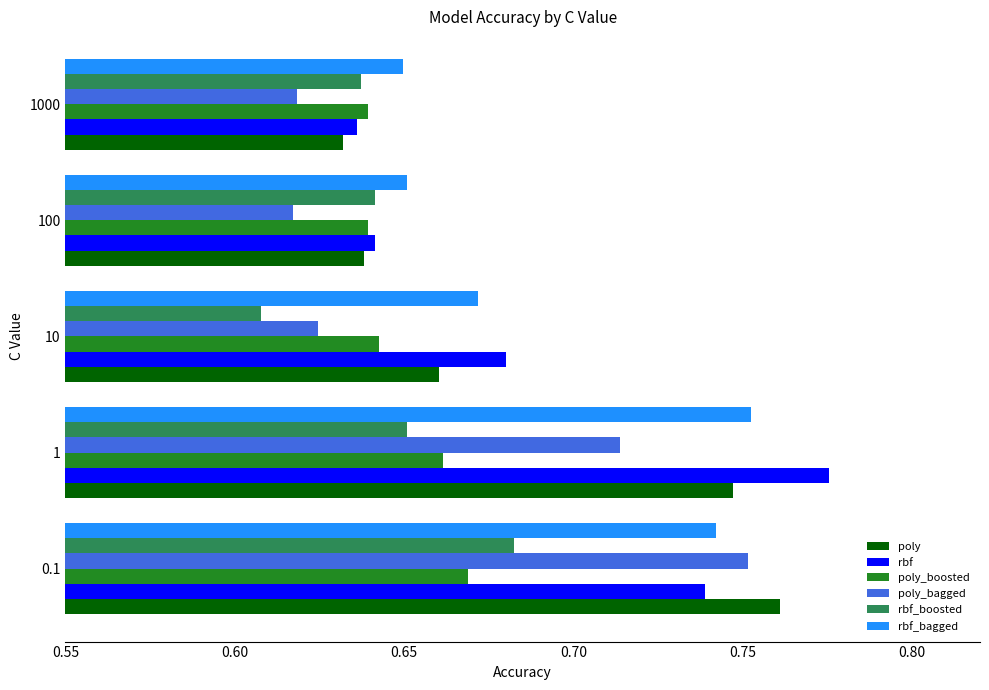

What is the sum of the poly_boosted values at 0.1 and 10?

1.3